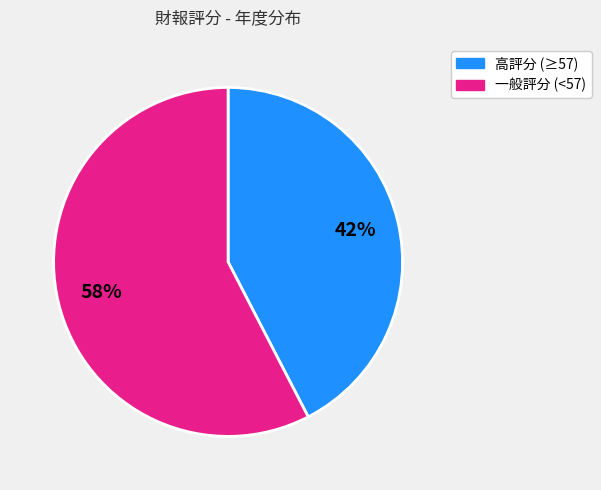

To the nearest percent, what is the average slice percentage?

50%